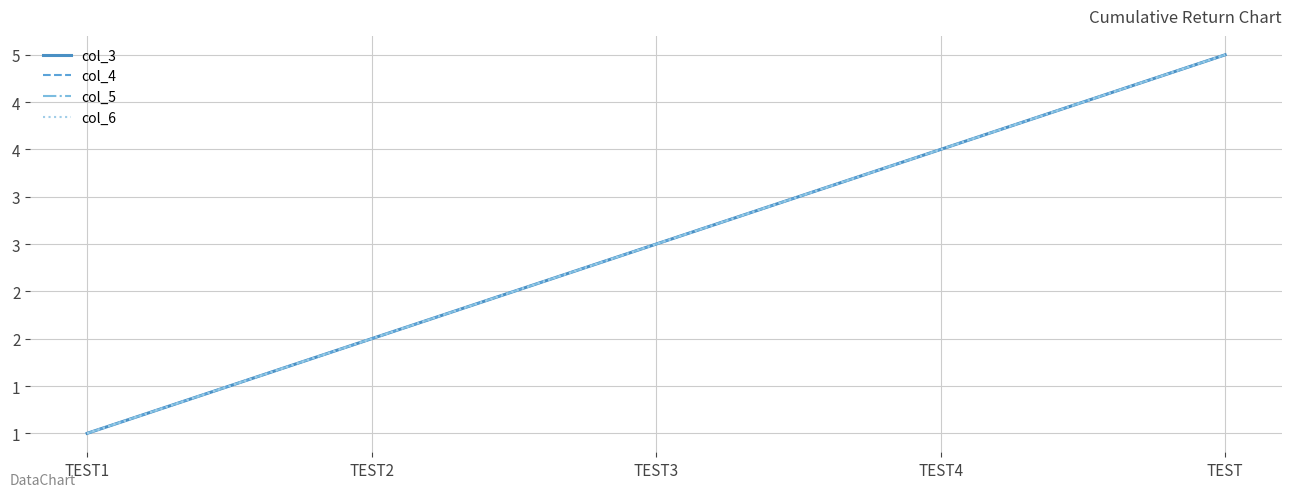

Reading left to right, transcribe all the data shown in this chart.

col_3: 1	2	3	4	5
col_4: 1	2	3	4	5
col_5: 1	2	3	4	5
col_6: 1	2	3	4	5